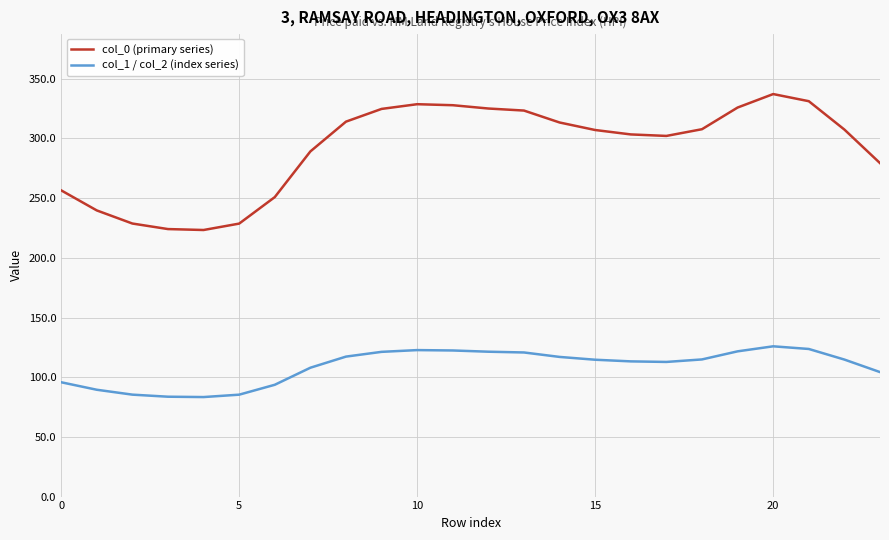

What is the minimum value for col_0 (primary series)?

223.3